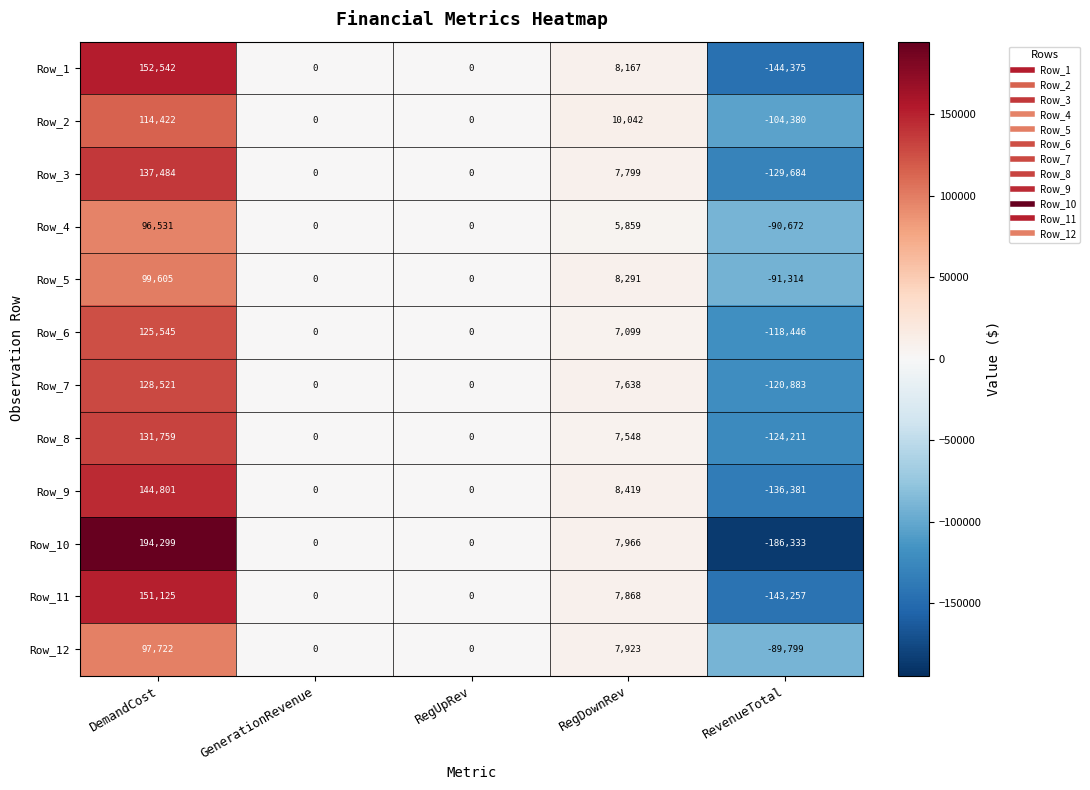

List the series in order of their peak value, lowest first.

Row_4, Row_12, Row_5, Row_2, Row_6, Row_7, Row_8, Row_3, Row_9, Row_11, Row_1, Row_10